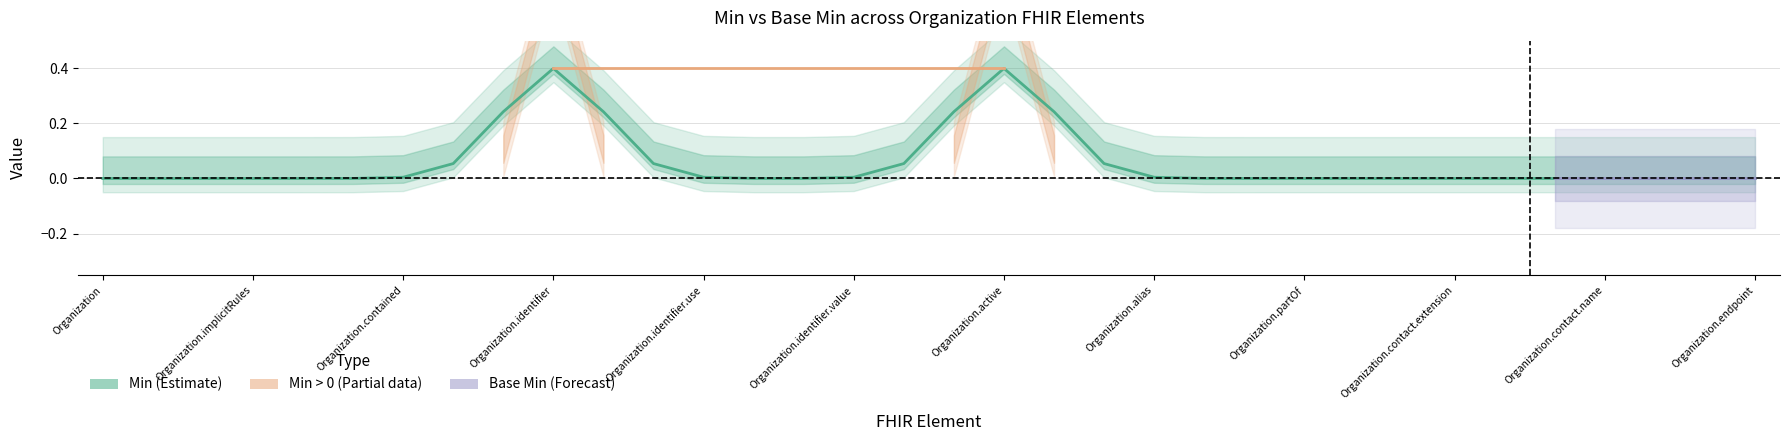

How many lines are shown in the chart?

2